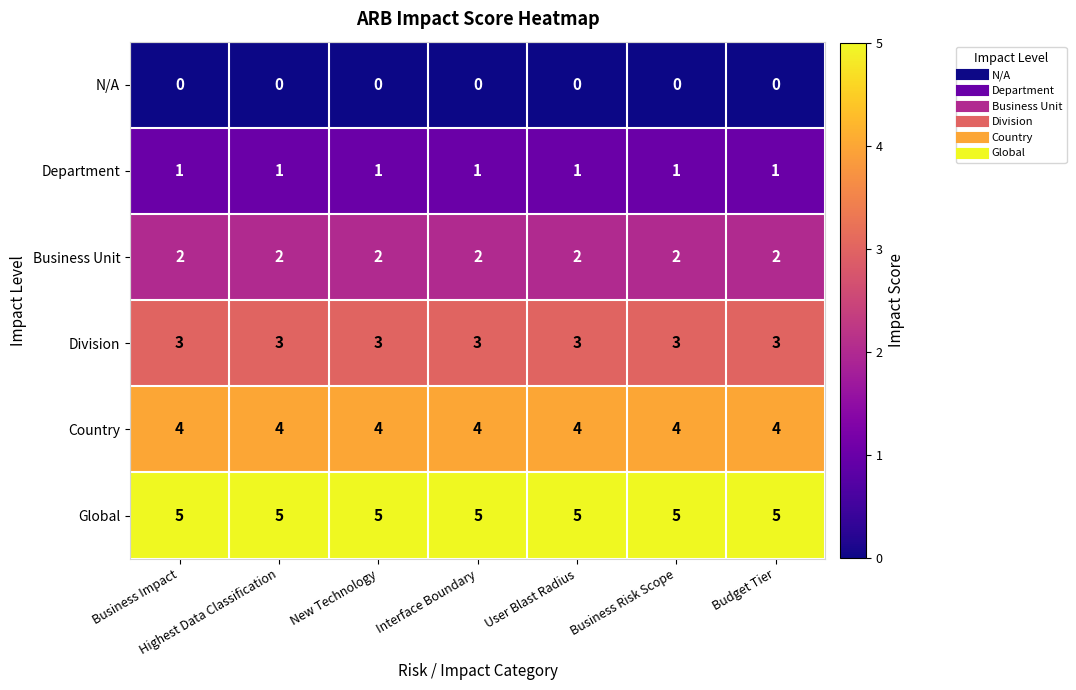

The Global series shows 2 at New Technology. True or false?

False